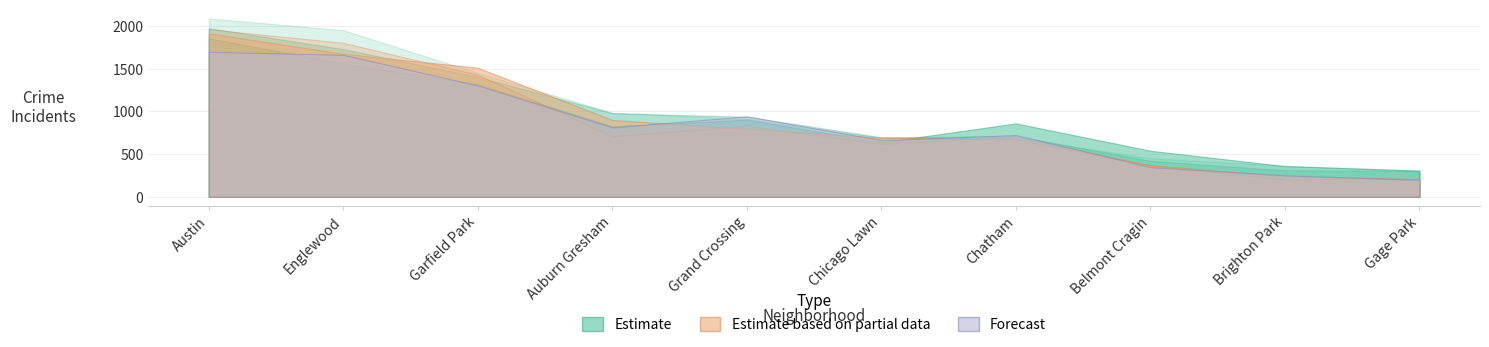

Where does the 2021 series first go above 811?

Austin